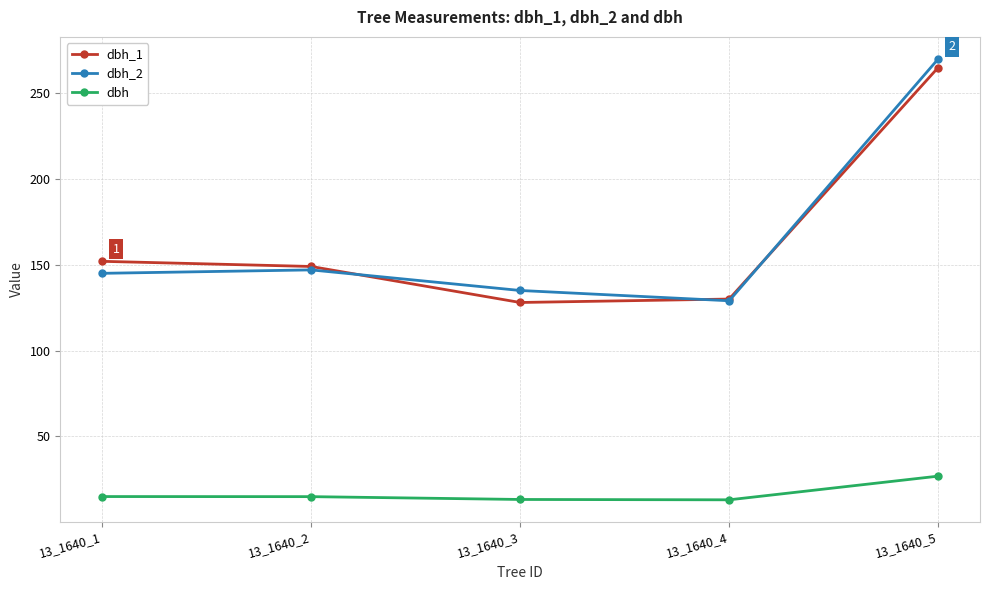

The value of dbh_1 at 13_1640_5 is 375.8. True or false?

False